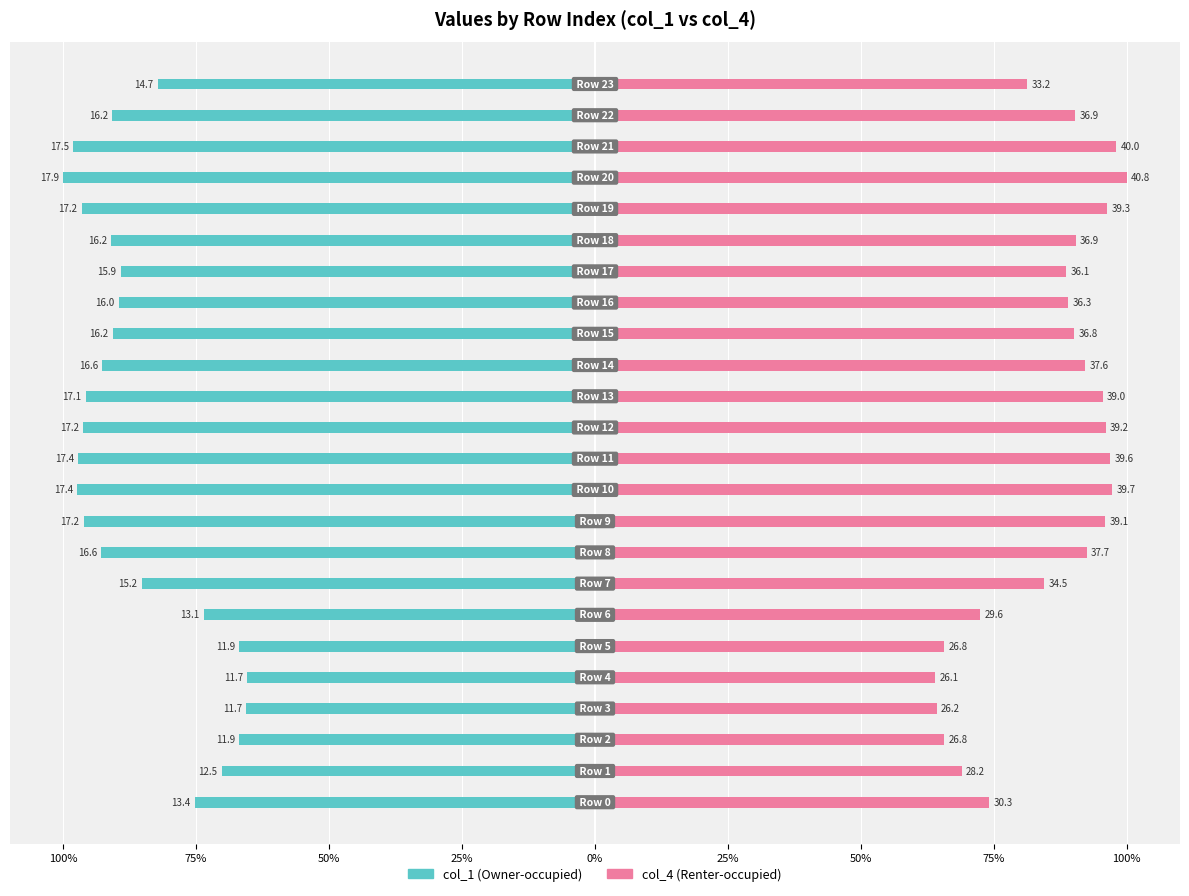

How many data points does each series have?

24